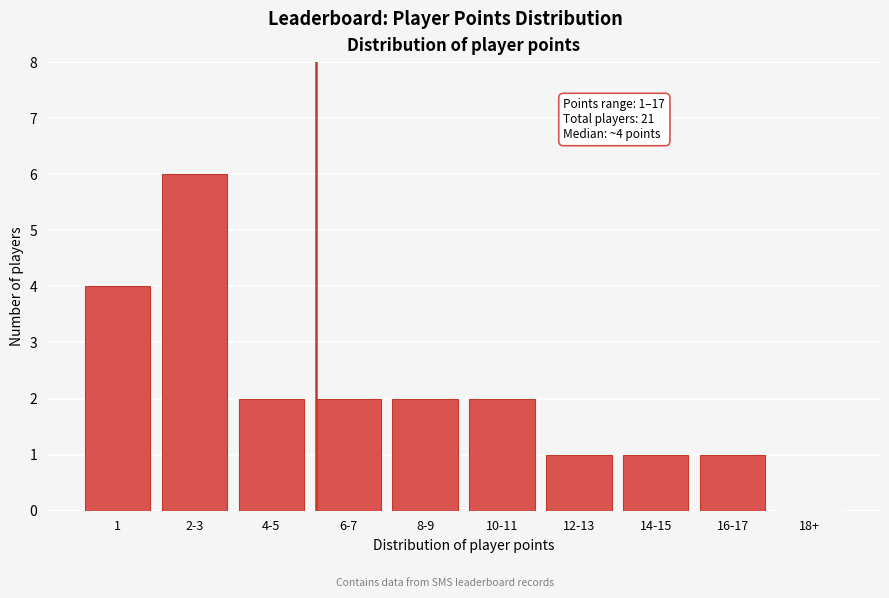

Reading left to right, extract all data points from this chart.

1=4	2-3=6	4-5=2	6-7=2	8-9=2	10-11=2	12-13=1	14-15=1	16-17=1	18+=0